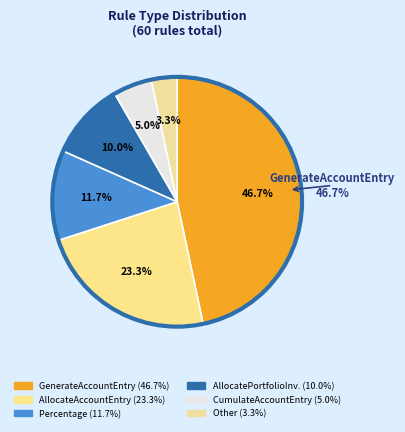

Is it true that GenerateAccountEntry is 47% of the pie?

True